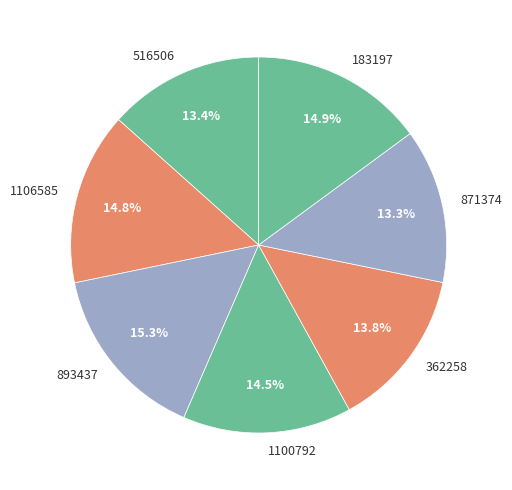

To the nearest percent, what is the difference between the 871374 and 893437 slice percentages?

2%